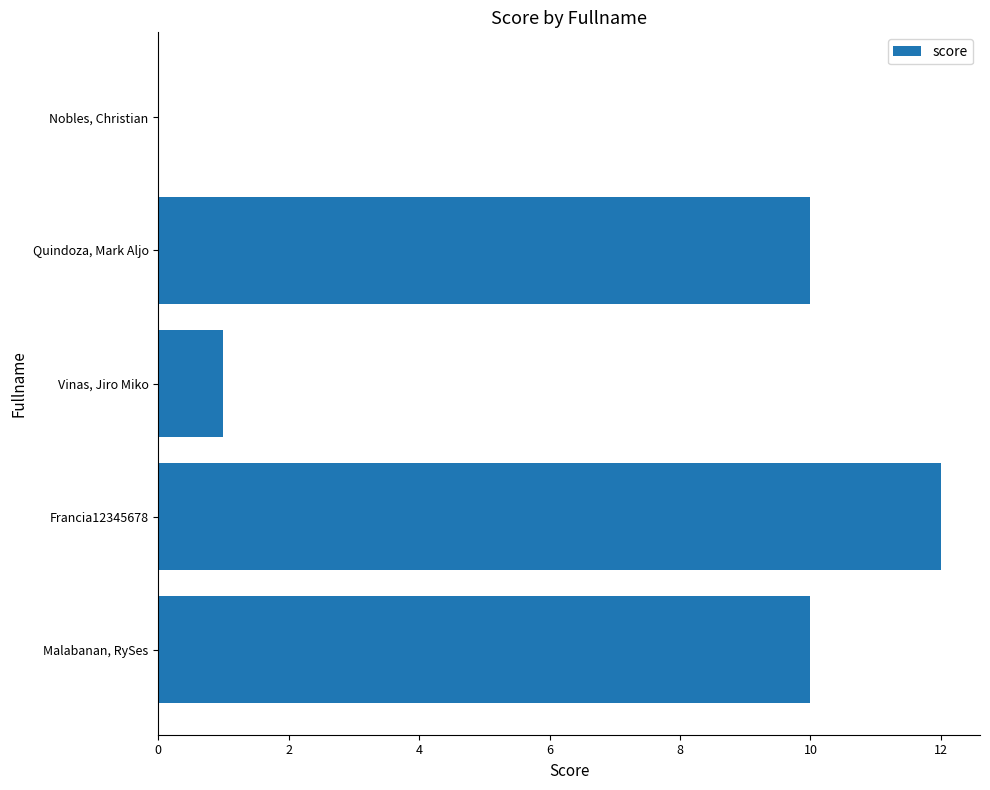

What is the sum of all values?

33